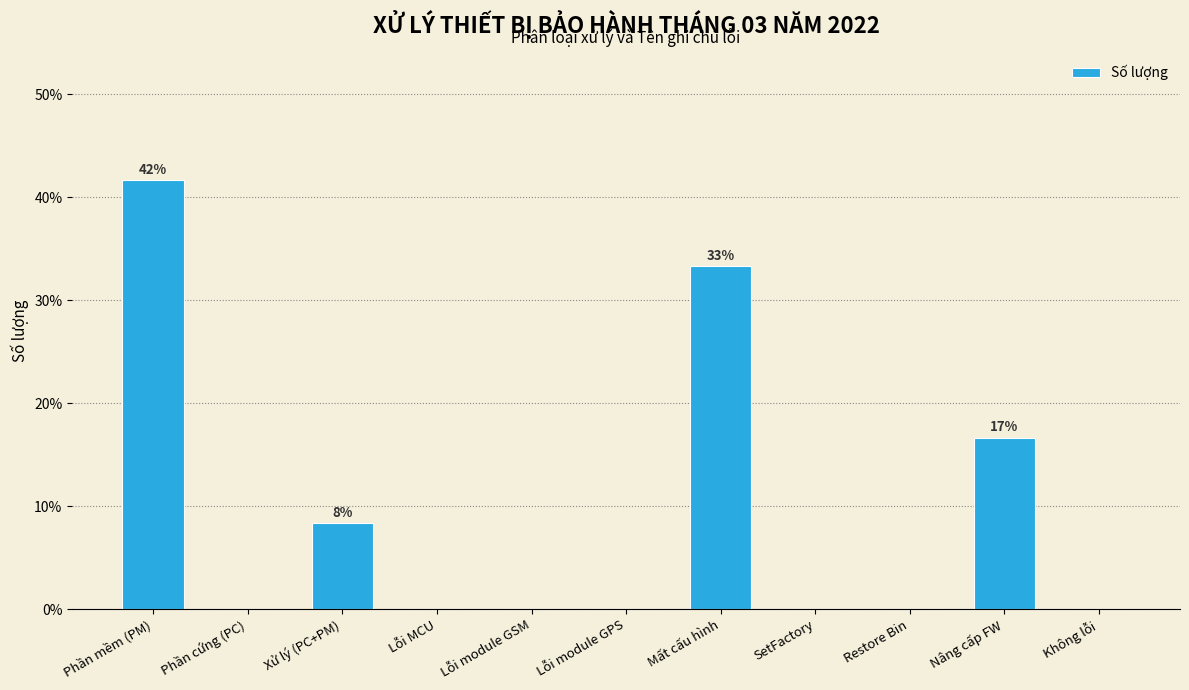

Reading left to right, list all the values displayed in this chart.

Phần mềm (PM)=41.7	Phần cứng (PC)=0.0	Xử lý (PC+PM)=8.3	Lỗi MCU=0.0	Lỗi module GSM=0.0	Lỗi module GPS=0.0	Mất cấu hình=33.3	SetFactory=0.0	Restore Bin=0.0	Nâng cấp FW=16.7	Không lỗi=0.0